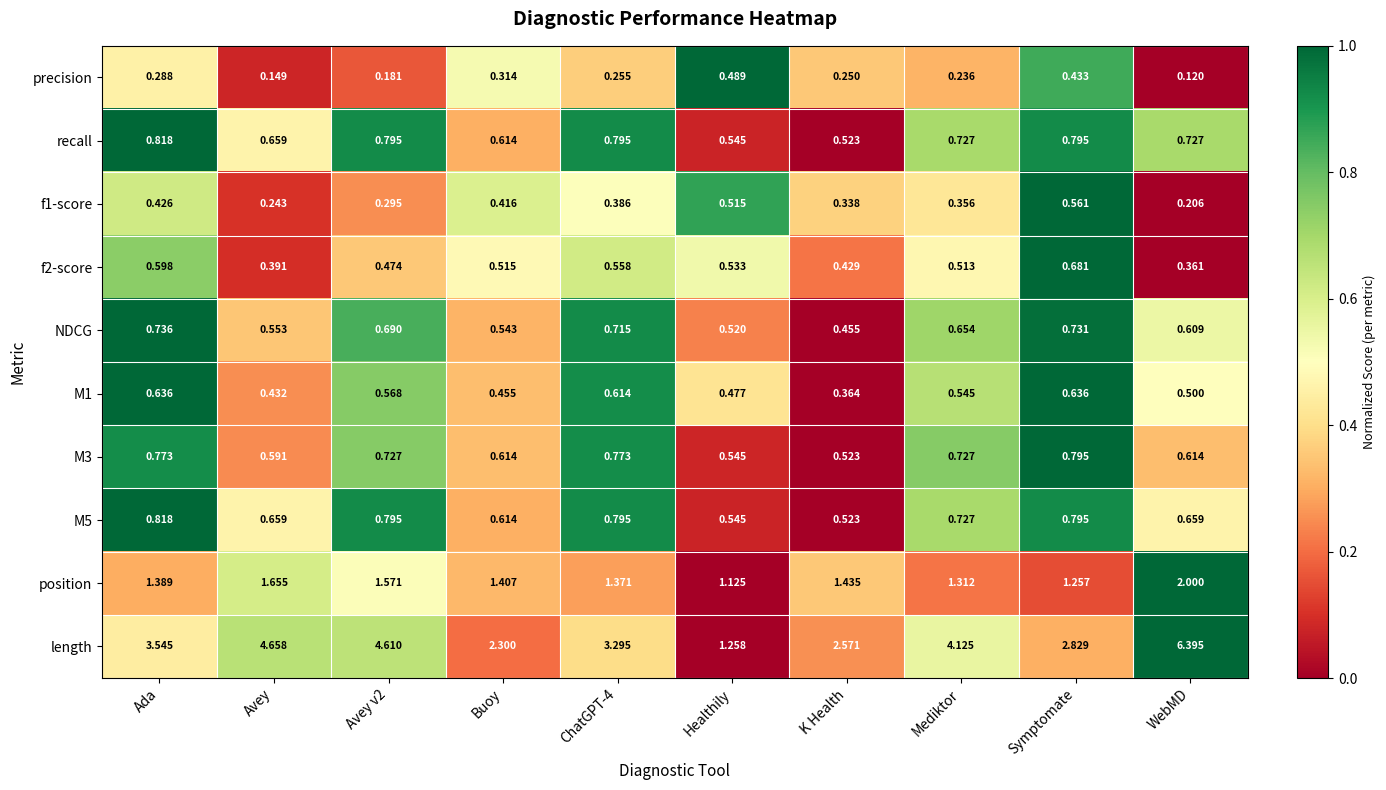

Between Avey and Symptomate, which series saw the biggest shift?

length